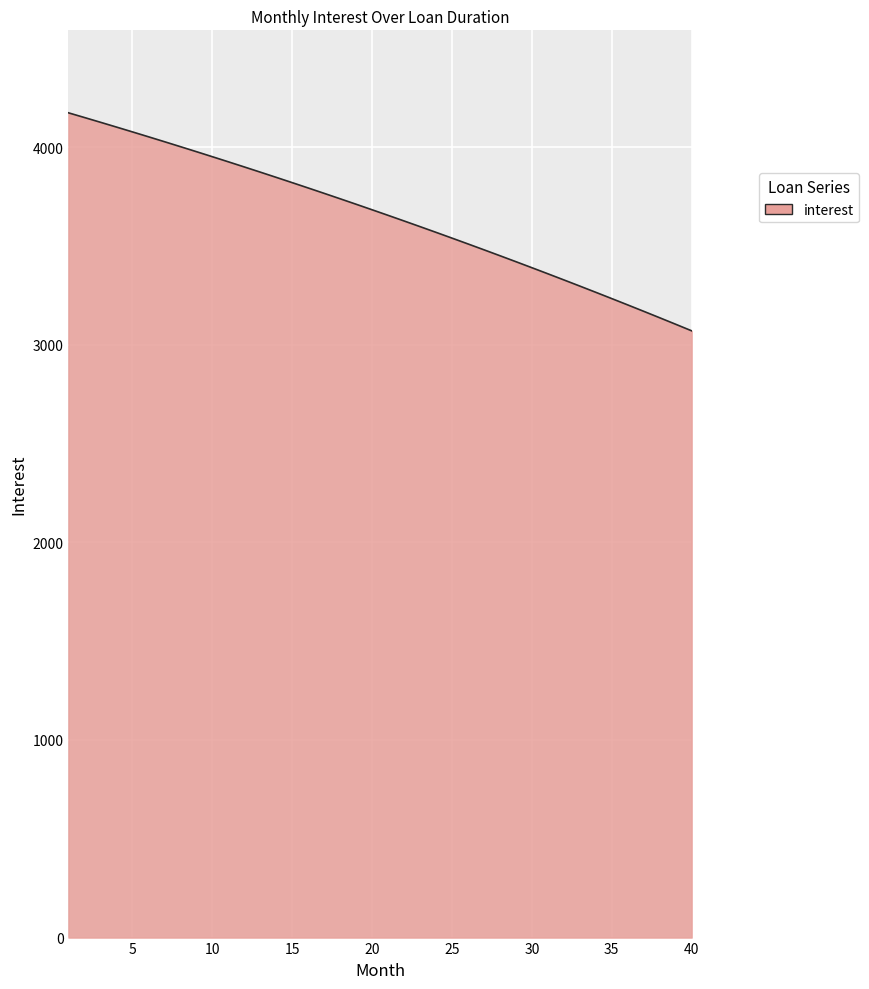

What is the maximum value shown in the chart?

4173.6